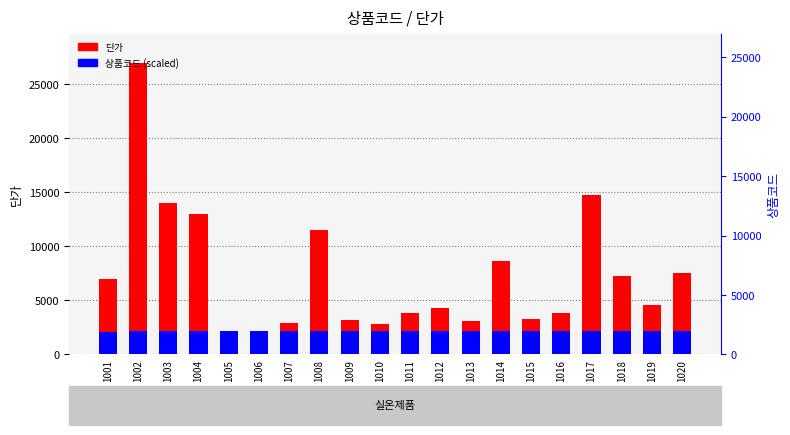

What value does the 단가 (단가) series have at 1006?

1500.0